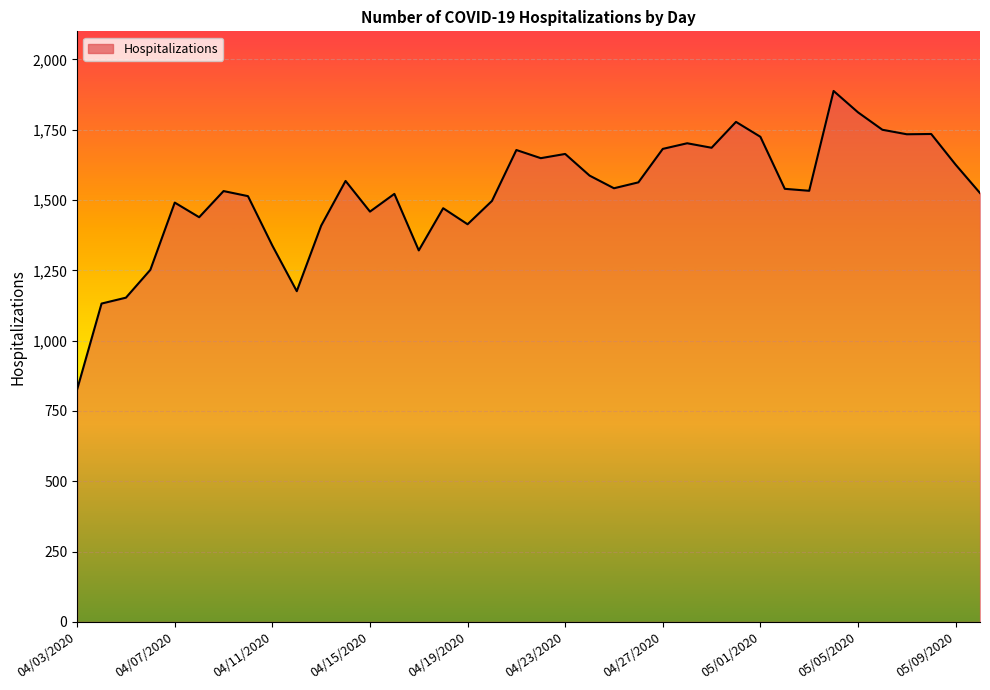

What is the maximum value shown in the chart?

1888